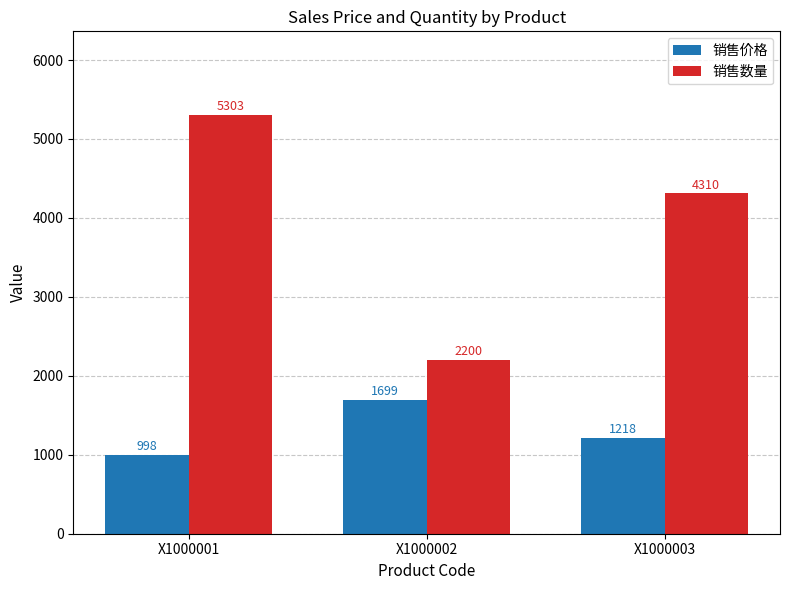

How many groups of bars are there?

3